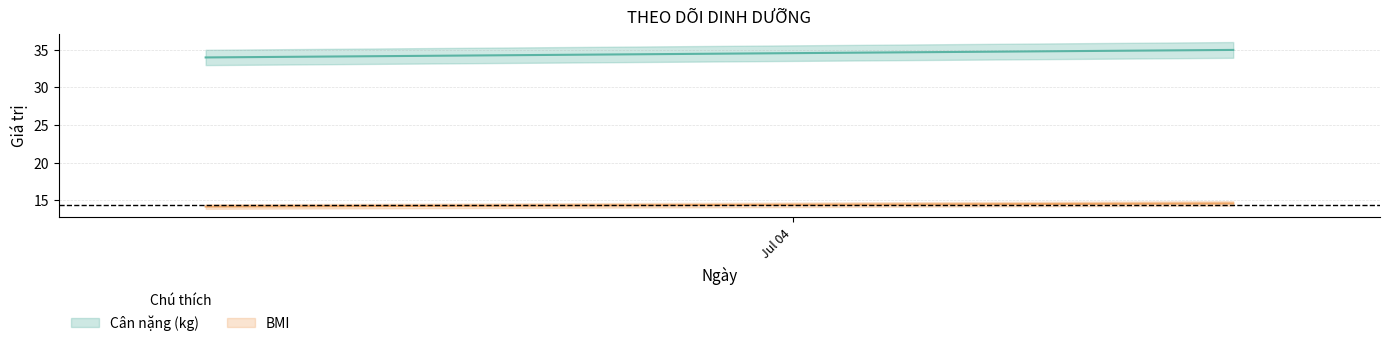

Which series has the largest total across all categories?

Cân nặng (kg)